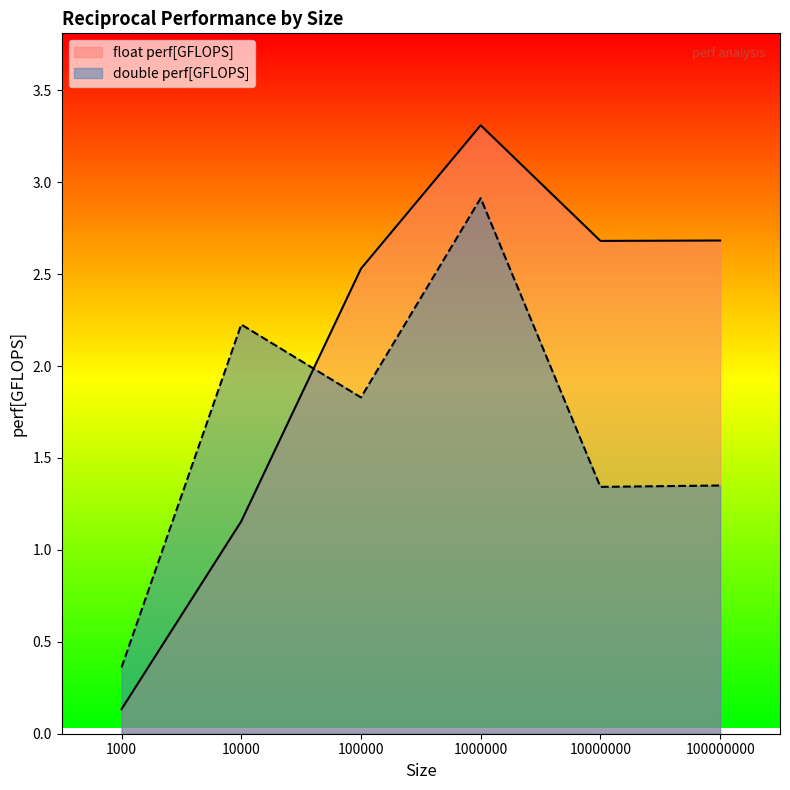

How many values in the double perf[GFLOPS] series exceed 1?

5